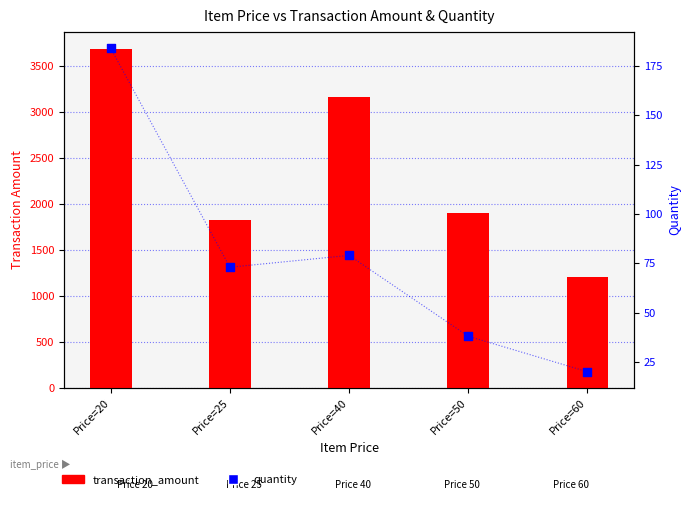

Which series contains the lowest Y value?

quantity